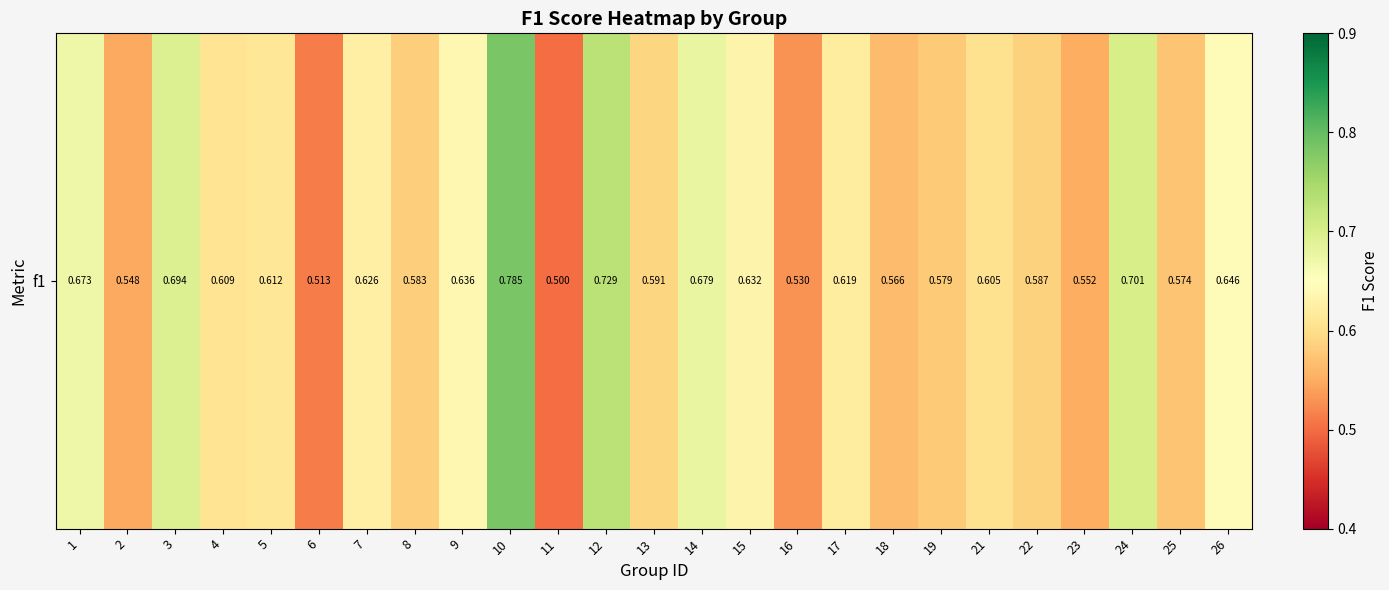

What is the change in value from 10 to 26?

-0.1